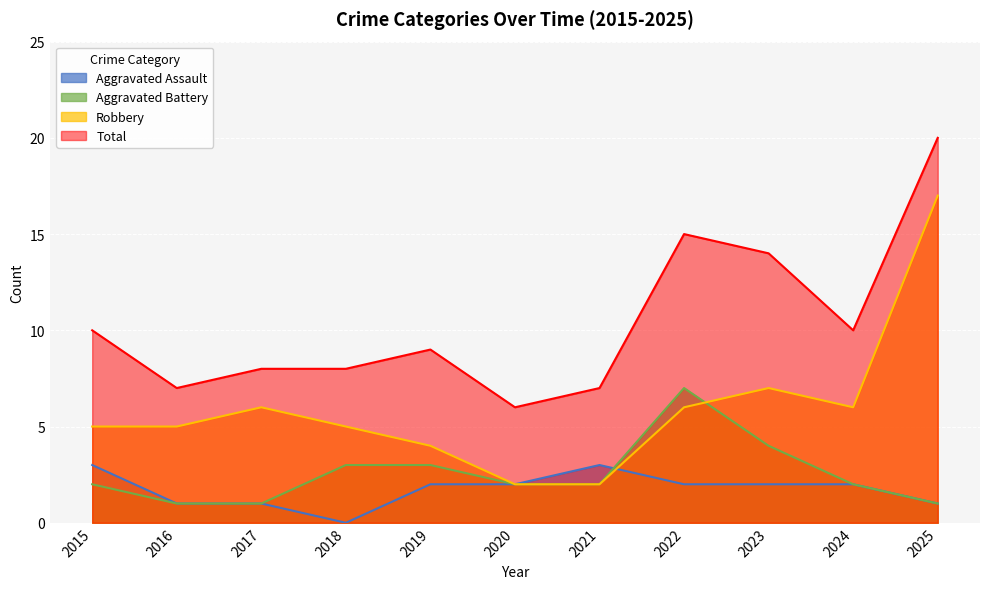

Which label corresponds to the smallest value in the chart?

2018